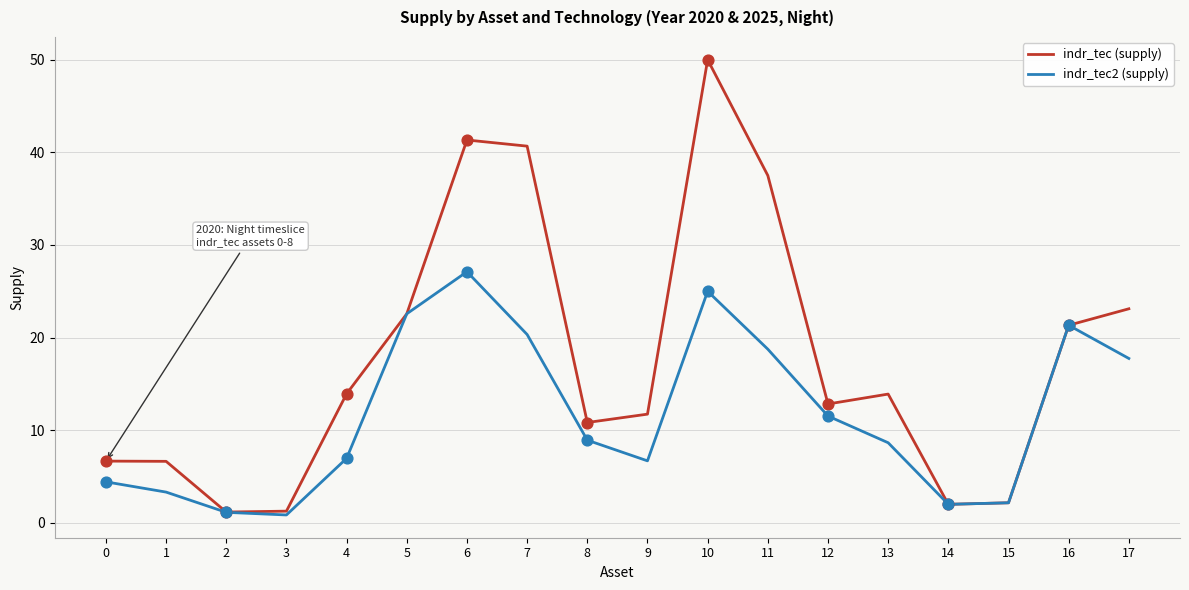

At how many categories does at least one series exceed 17?

7